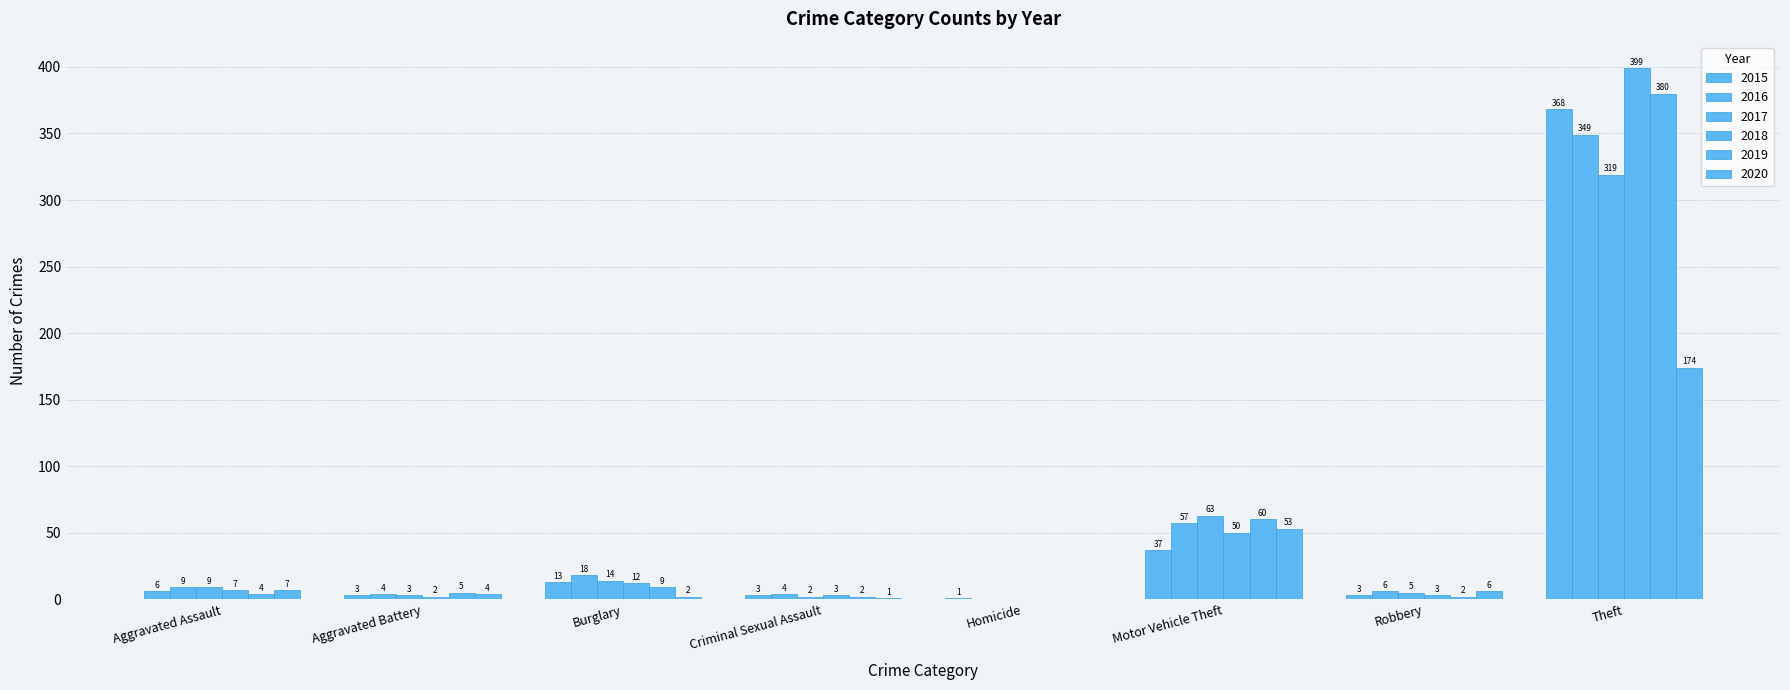

What is the sum of the 2019 values at Aggravated Assault and Robbery?

6